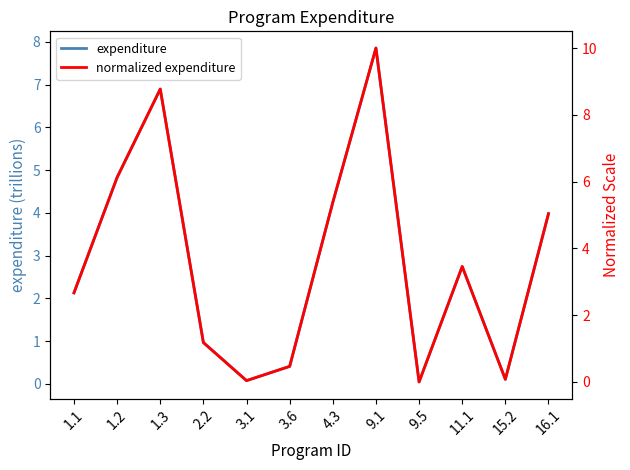

What are all the series names shown in the legend?

expenditure, normalized expenditure